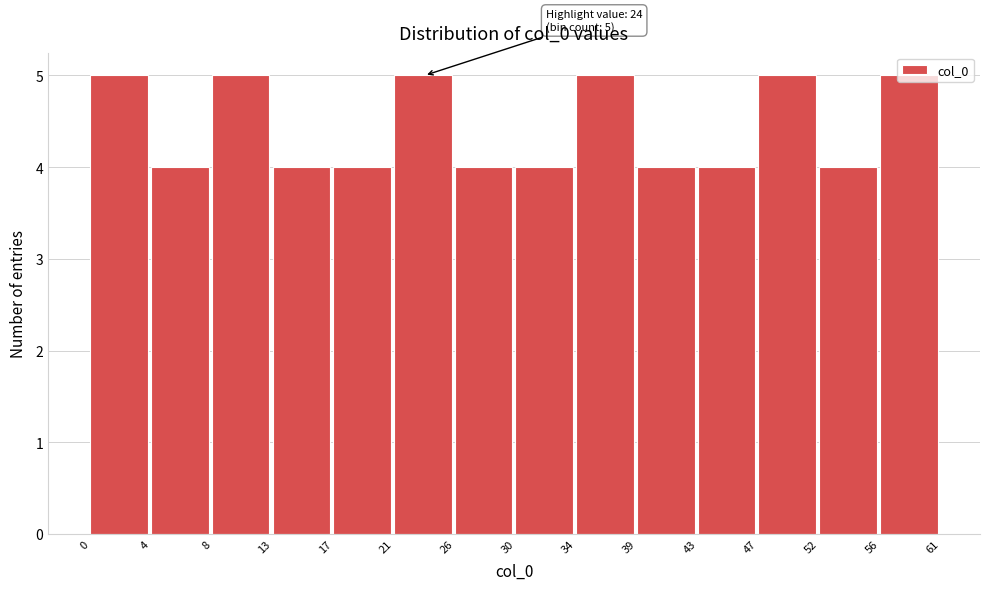

What is the smallest value displayed?

4